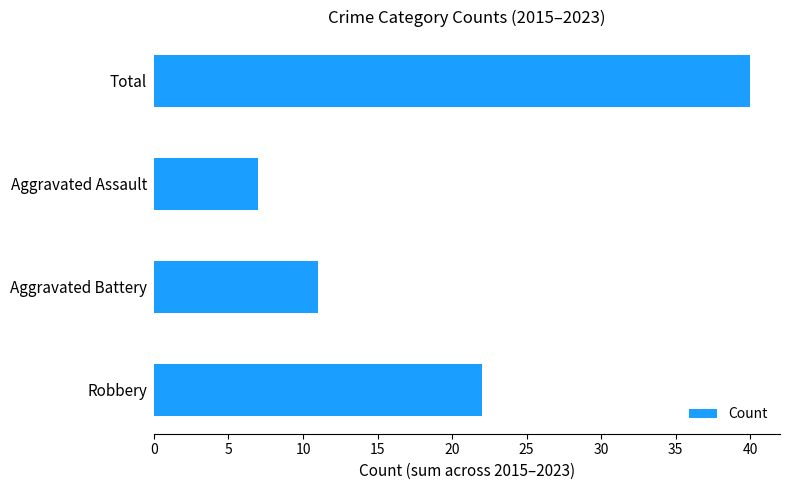

What is the greatest value displayed?

40